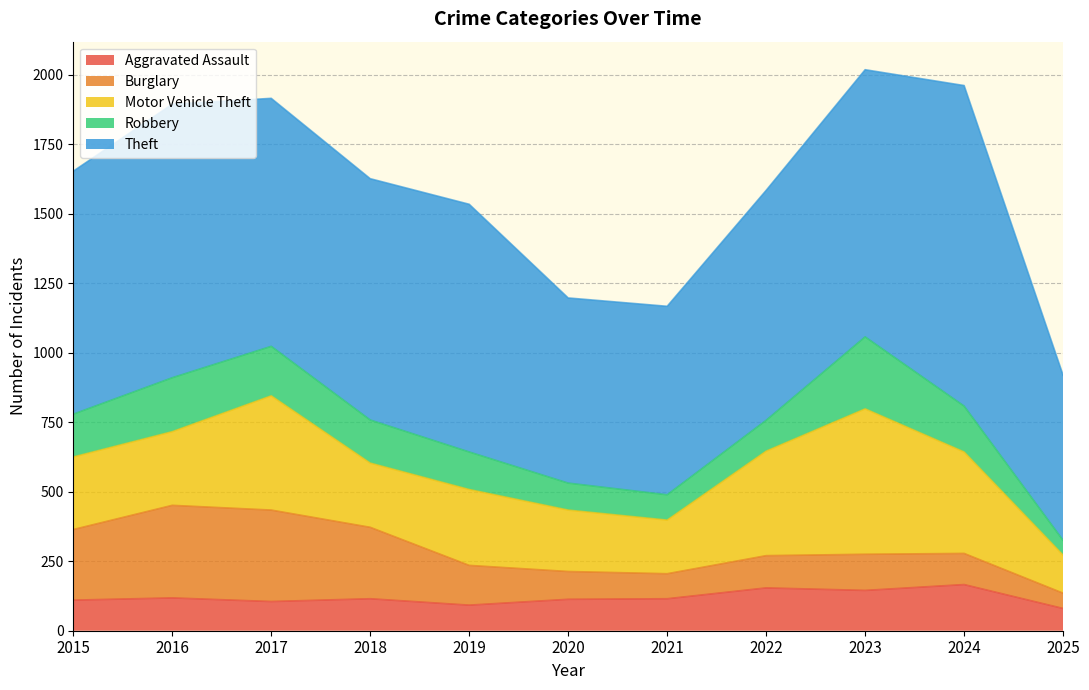

Count the number of data series in this chart.

5